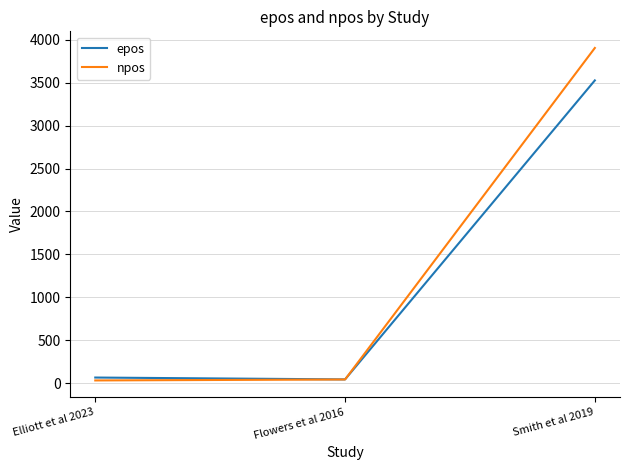

What is the difference between the highest and lowest values at Smith et al 2019?

378.0